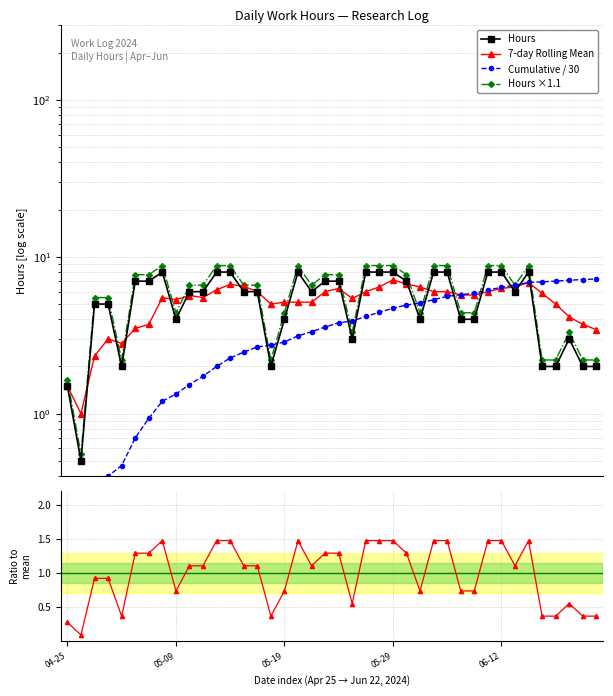

At which category is the sum across all series the highest?

34